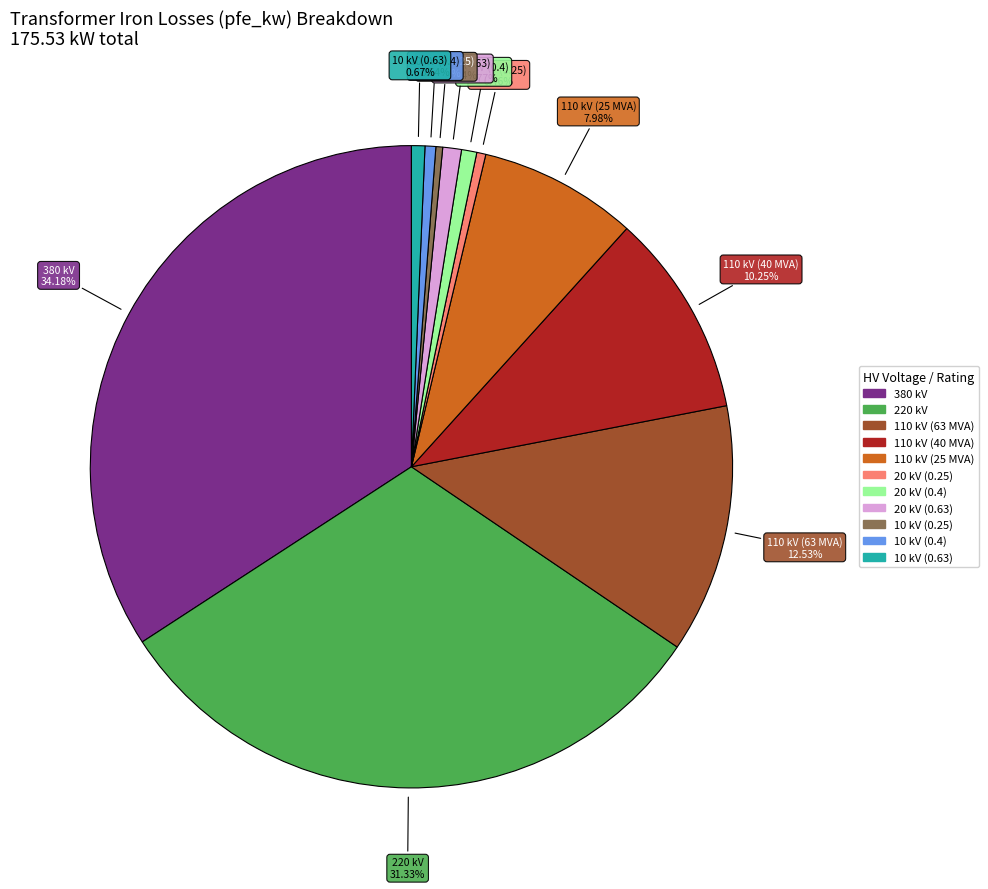

Which slice is the largest?

380 kV